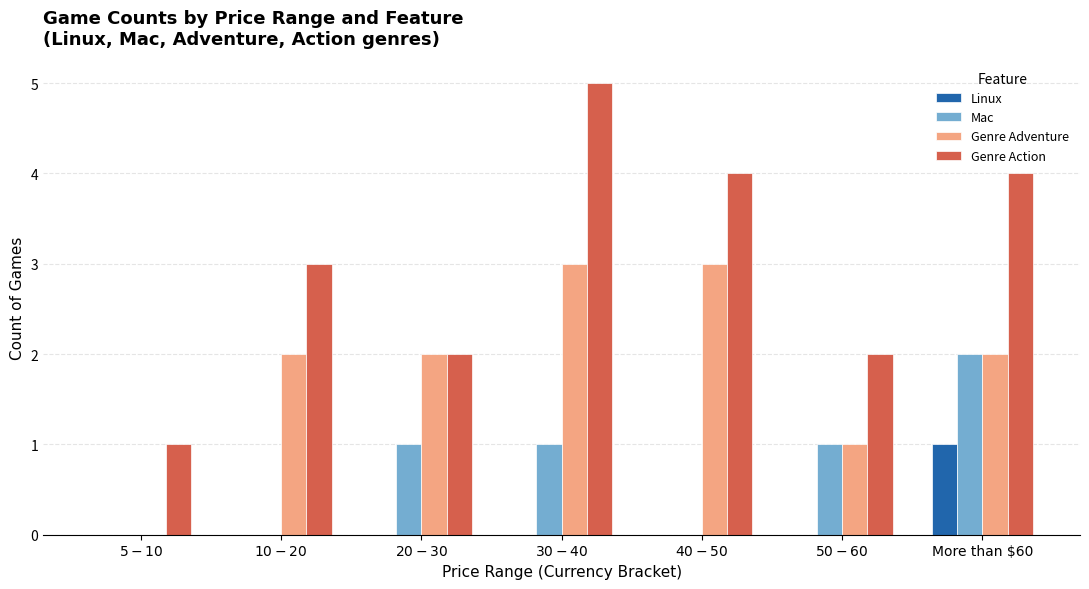

What is the spread (max minus min) of values at $20-$30?

2